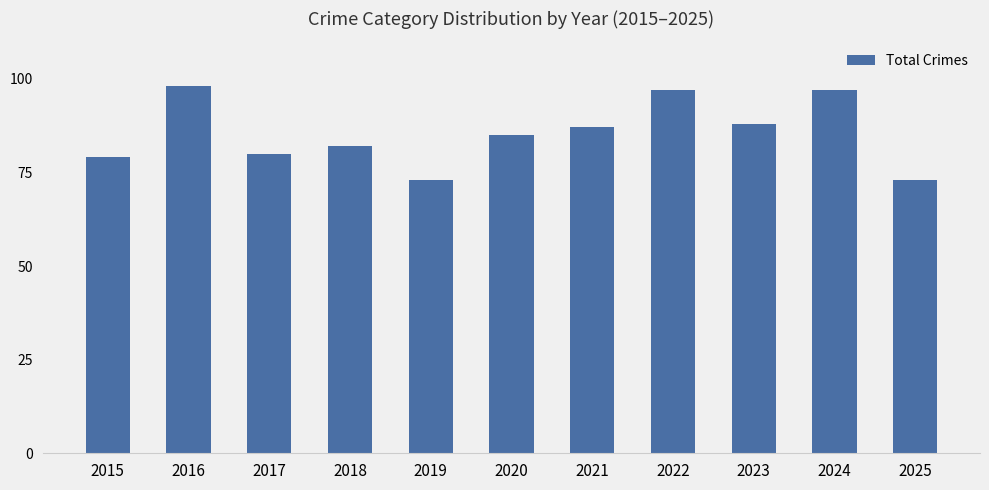

Where is the data nearest to the value 85?

2020